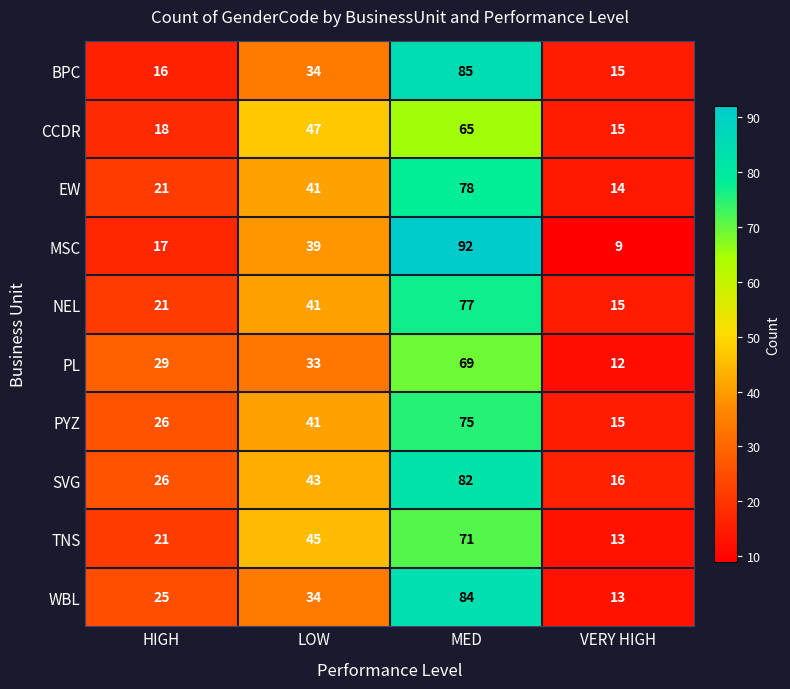

What is the difference between the maximum and minimum values in the TNS series?

58